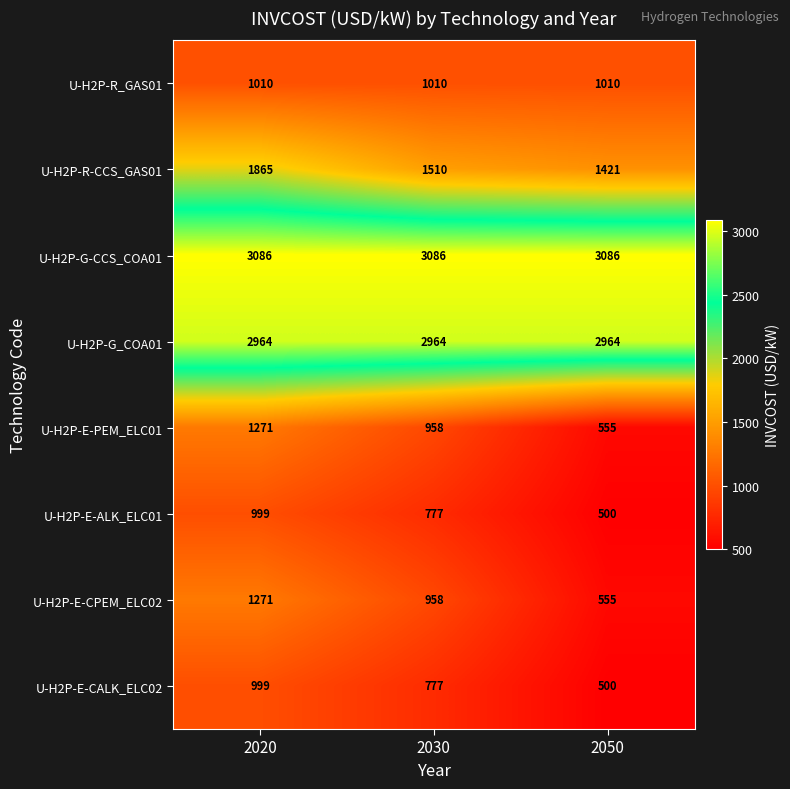

What is the greatest value displayed?

3086